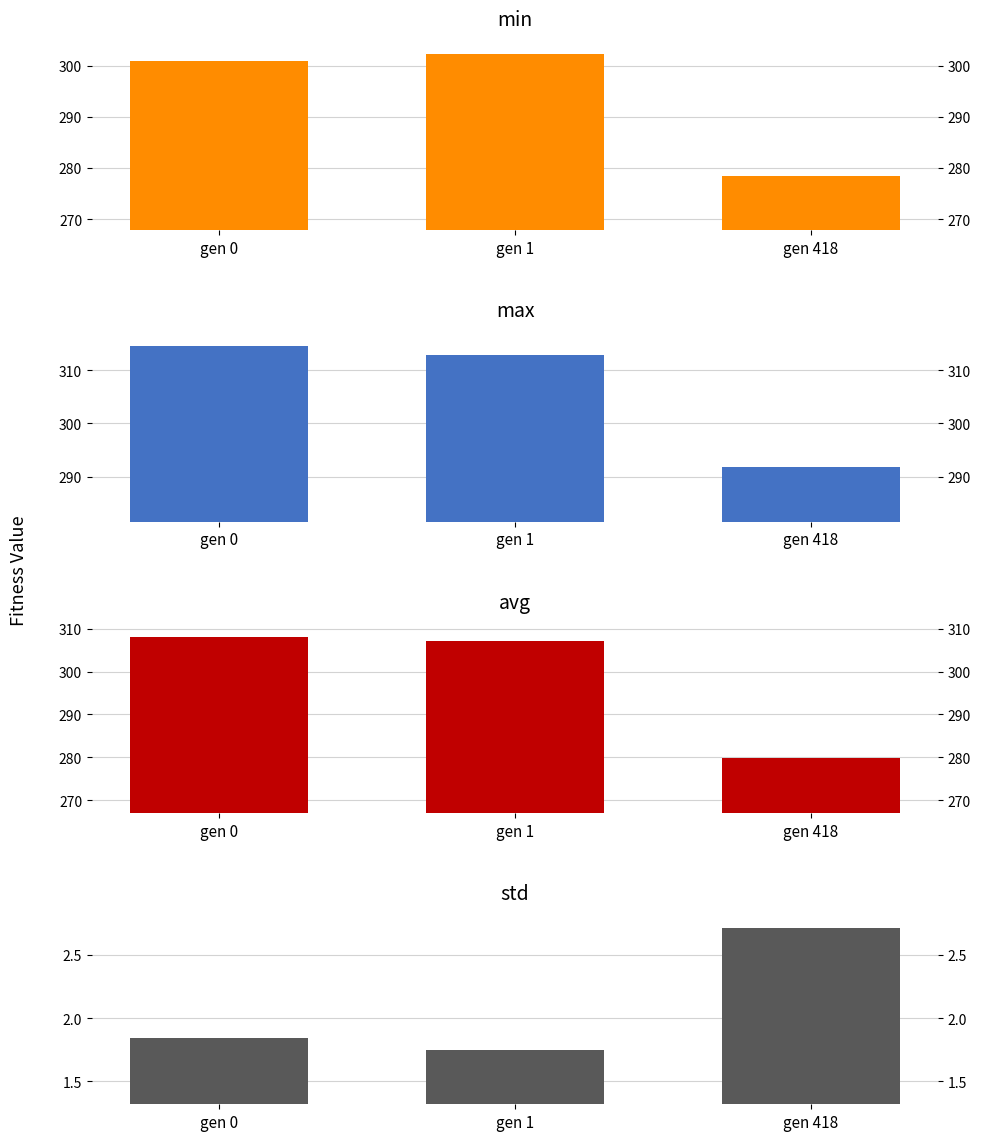

What is the value of the std bar at the 2nd from the left?

1.8